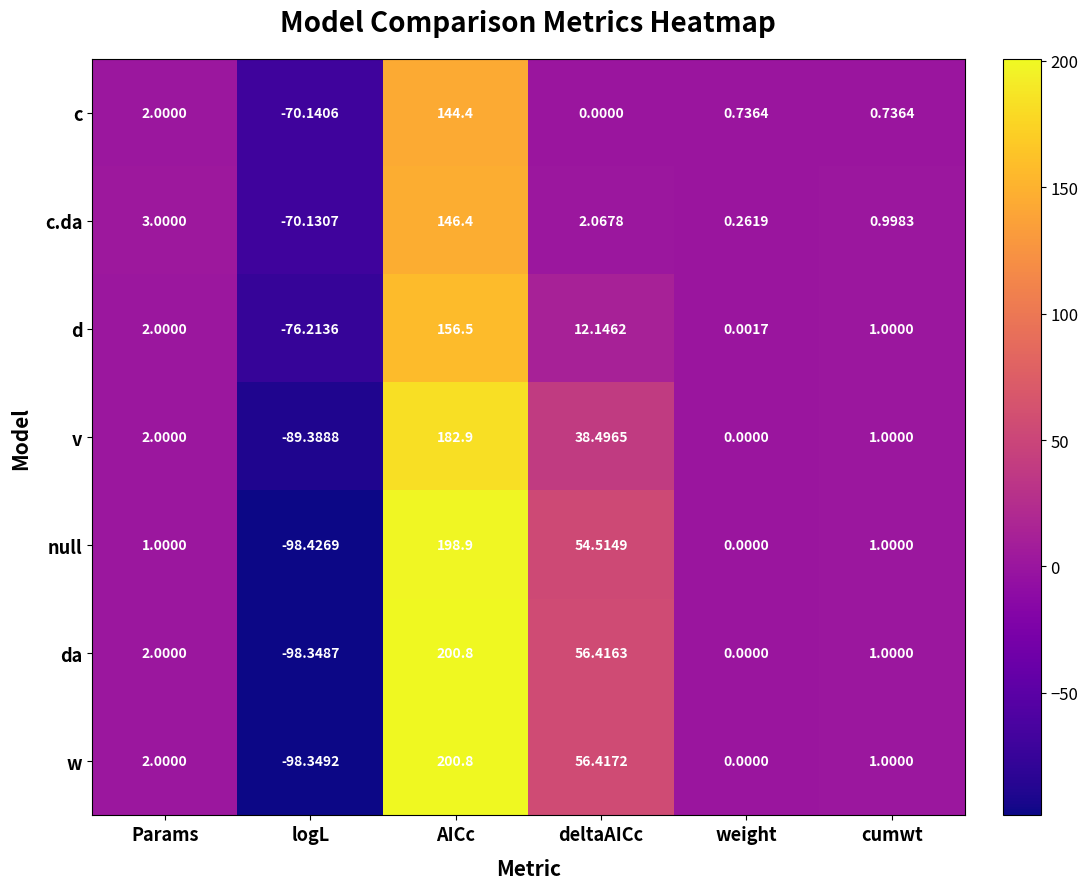

How many values in null are below zero?

1